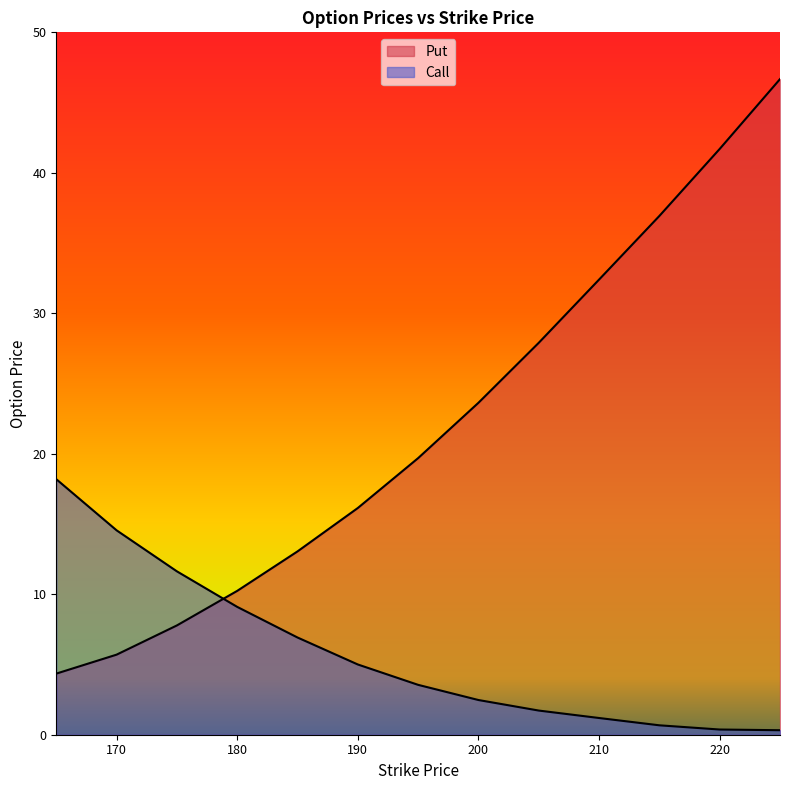

Is the value of Put at 190.0 greater than the value of Call at 185.0?

Yes